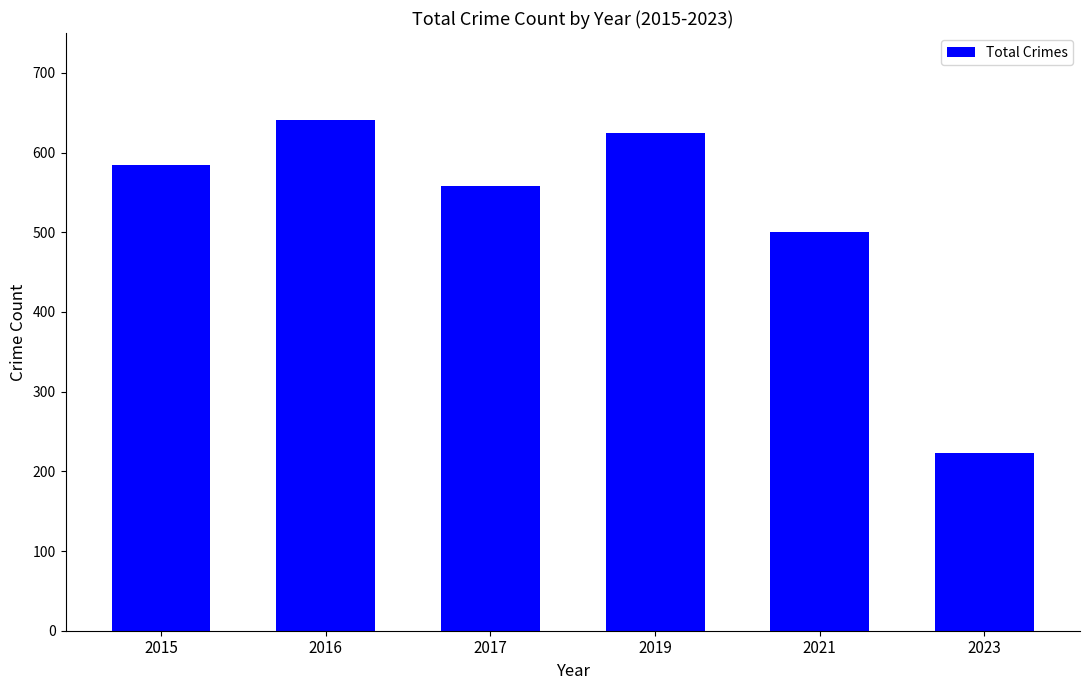

List the labels in order of value, largest first.

2016, 2019, 2015, 2017, 2021, 2023